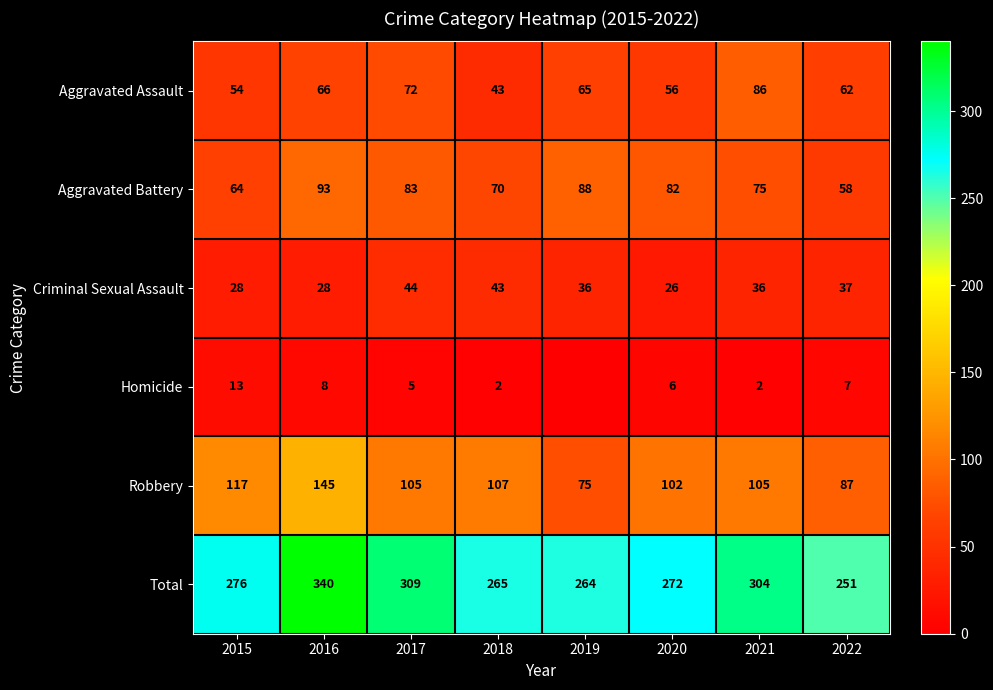

How many values in the Criminal Sexual Assault series are below 36?

3